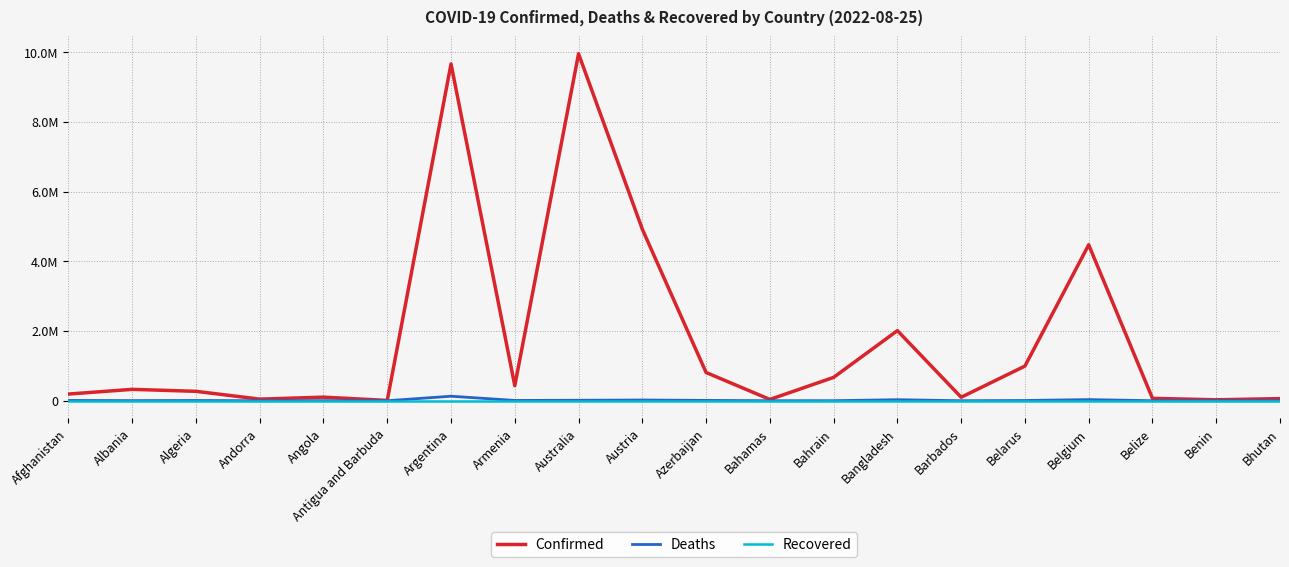

Is this an area chart (filled region under the line)?

No